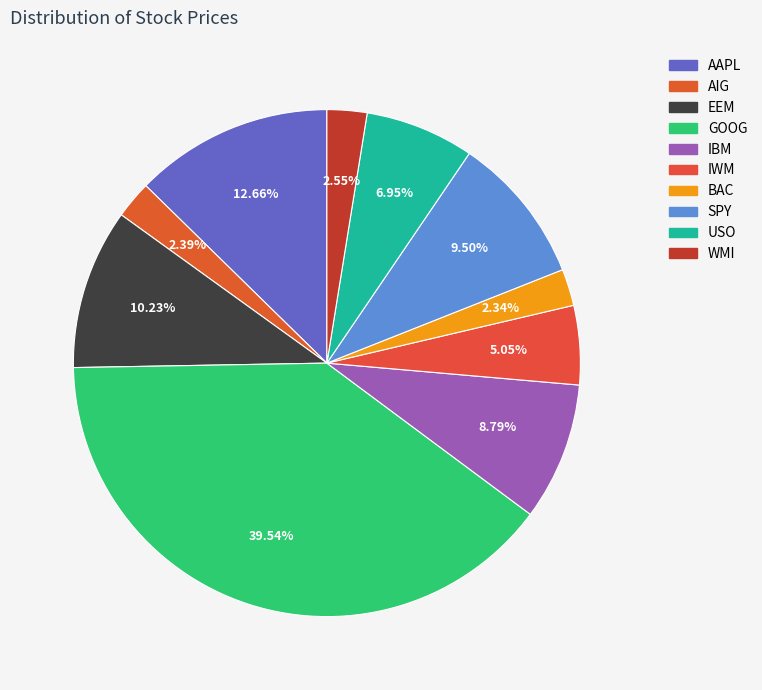

What is the total percentage of SPY and AIG?

11.9%